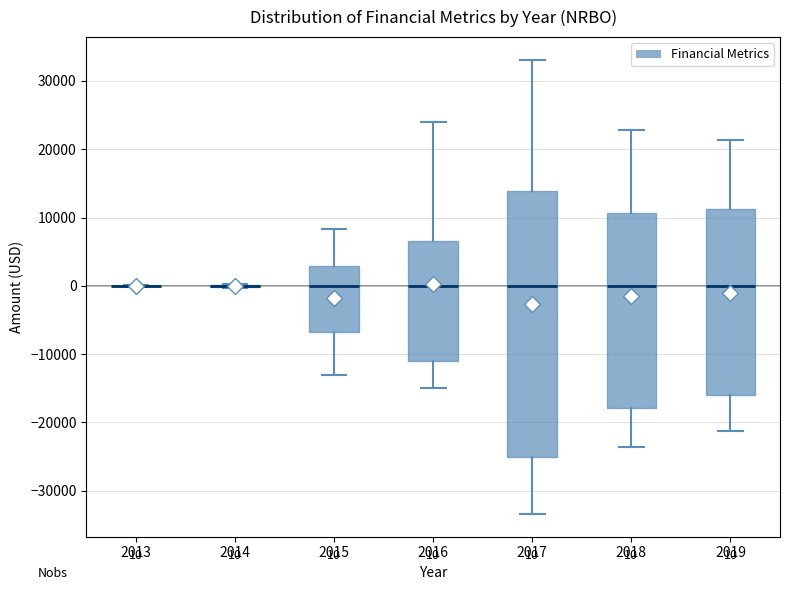

Comparing the boxes themselves (not the whiskers), which one is the tallest?

2017